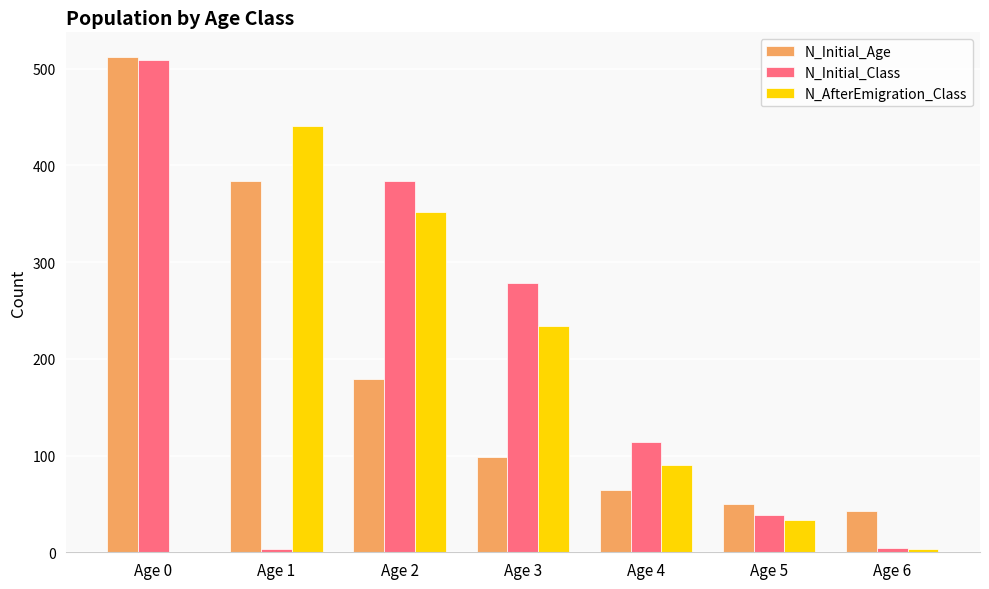

At which label is N_Initial_Class closest to 256?

Age 3